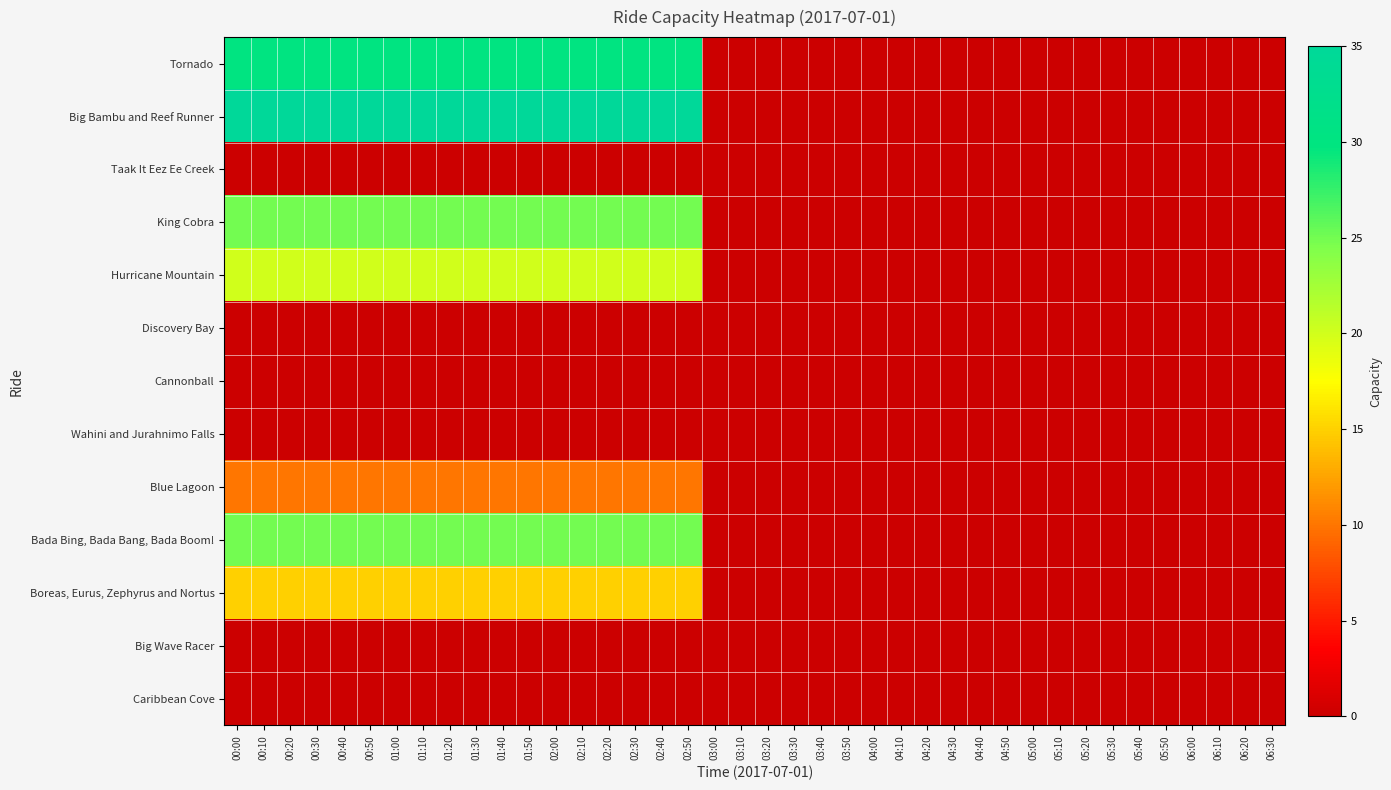

Reading right to left, transcribe all the data shown in this chart.

Tornado: 06:30=0	06:20=0	06:10=0	06:00=0	05:50=0	05:40=0	05:30=0	05:20=0	05:10=0	05:00=0	04:50=0	04:40=0	04:30=0	04:20=0	04:10=0	04:00=0	03:50=0	03:40=0	03:30=0	03:20=0	03:10=0	03:00=0	02:50=30	02:40=30	02:30=30	02:20=30	02:10=30	02:00=30	01:50=30	01:40=30	01:30=30	01:20=30	01:10=30	01:00=30	00:50=30	00:40=30	00:30=30	00:20=30	00:10=30	00:00=30
Big Bambu and Reef Runner: 06:30=0	06:20=0	06:10=0	06:00=0	05:50=0	05:40=0	05:30=0	05:20=0	05:10=0	05:00=0	04:50=0	04:40=0	04:30=0	04:20=0	04:10=0	04:00=0	03:50=0	03:40=0	03:30=0	03:20=0	03:10=0	03:00=0	02:50=35	02:40=35	02:30=35	02:20=35	02:10=35	02:00=35	01:50=35	01:40=35	01:30=35	01:20=35	01:10=35	01:00=35	00:50=35	00:40=35	00:30=35	00:20=35	00:10=35	00:00=35
Taak It Eez Ee Creek: 06:30=0	06:20=0	06:10=0	06:00=0	05:50=0	05:40=0	05:30=0	05:20=0	05:10=0	05:00=0	04:50=0	04:40=0	04:30=0	04:20=0	04:10=0	04:00=0	03:50=0	03:40=0	03:30=0	03:20=0	03:10=0	03:00=0	02:50=0	02:40=0	02:30=0	02:20=0	02:10=0	02:00=0	01:50=0	01:40=0	01:30=0	01:20=0	01:10=0	01:00=0	00:50=0	00:40=0	00:30=0	00:20=0	00:10=0	00:00=0
King Cobra: 06:30=0	06:20=0	06:10=0	06:00=0	05:50=0	05:40=0	05:30=0	05:20=0	05:10=0	05:00=0	04:50=0	04:40=0	04:30=0	04:20=0	04:10=0	04:00=0	03:50=0	03:40=0	03:30=0	03:20=0	03:10=0	03:00=0	02:50=25	02:40=25	02:30=25	02:20=25	02:10=25	02:00=25	01:50=25	01:40=25	01:30=25	01:20=25	01:10=25	01:00=25	00:50=25	00:40=25	00:30=25	00:20=25	00:10=25	00:00=25
Hurricane Mountain: 06:30=0	06:20=0	06:10=0	06:00=0	05:50=0	05:40=0	05:30=0	05:20=0	05:10=0	05:00=0	04:50=0	04:40=0	04:30=0	04:20=0	04:10=0	04:00=0	03:50=0	03:40=0	03:30=0	03:20=0	03:10=0	03:00=0	02:50=20	02:40=20	02:30=20	02:20=20	02:10=20	02:00=20	01:50=20	01:40=20	01:30=20	01:20=20	01:10=20	01:00=20	00:50=20	00:40=20	00:30=20	00:20=20	00:10=20	00:00=20
Discovery Bay: 06:30=0	06:20=0	06:10=0	06:00=0	05:50=0	05:40=0	05:30=0	05:20=0	05:10=0	05:00=0	04:50=0	04:40=0	04:30=0	04:20=0	04:10=0	04:00=0	03:50=0	03:40=0	03:30=0	03:20=0	03:10=0	03:00=0	02:50=0	02:40=0	02:30=0	02:20=0	02:10=0	02:00=0	01:50=0	01:40=0	01:30=0	01:20=0	01:10=0	01:00=0	00:50=0	00:40=0	00:30=0	00:20=0	00:10=0	00:00=0
Cannonball: 06:30=0	06:20=0	06:10=0	06:00=0	05:50=0	05:40=0	05:30=0	05:20=0	05:10=0	05:00=0	04:50=0	04:40=0	04:30=0	04:20=0	04:10=0	04:00=0	03:50=0	03:40=0	03:30=0	03:20=0	03:10=0	03:00=0	02:50=0	02:40=0	02:30=0	02:20=0	02:10=0	02:00=0	01:50=0	01:40=0	01:30=0	01:20=0	01:10=0	01:00=0	00:50=0	00:40=0	00:30=0	00:20=0	00:10=0	00:00=0
Wahini and Jurahnimo Falls: 06:30=0	06:20=0	06:10=0	06:00=0	05:50=0	05:40=0	05:30=0	05:20=0	05:10=0	05:00=0	04:50=0	04:40=0	04:30=0	04:20=0	04:10=0	04:00=0	03:50=0	03:40=0	03:30=0	03:20=0	03:10=0	03:00=0	02:50=0	02:40=0	02:30=0	02:20=0	02:10=0	02:00=0	01:50=0	01:40=0	01:30=0	01:20=0	01:10=0	01:00=0	00:50=0	00:40=0	00:30=0	00:20=0	00:10=0	00:00=0
Blue Lagoon: 06:30=0	06:20=0	06:10=0	06:00=0	05:50=0	05:40=0	05:30=0	05:20=0	05:10=0	05:00=0	04:50=0	04:40=0	04:30=0	04:20=0	04:10=0	04:00=0	03:50=0	03:40=0	03:30=0	03:20=0	03:10=0	03:00=0	02:50=10	02:40=10	02:30=10	02:20=10	02:10=10	02:00=10	01:50=10	01:40=10	01:30=10	01:20=10	01:10=10	01:00=10	00:50=10	00:40=10	00:30=10	00:20=10	00:10=10	00:00=10
Bada Bing, Bada Bang, Bada Boom!: 06:30=0	06:20=0	06:10=0	06:00=0	05:50=0	05:40=0	05:30=0	05:20=0	05:10=0	05:00=0	04:50=0	04:40=0	04:30=0	04:20=0	04:10=0	04:00=0	03:50=0	03:40=0	03:30=0	03:20=0	03:10=0	03:00=0	02:50=25	02:40=25	02:30=25	02:20=25	02:10=25	02:00=25	01:50=25	01:40=25	01:30=25	01:20=25	01:10=25	01:00=25	00:50=25	00:40=25	00:30=25	00:20=25	00:10=25	00:00=25
Boreas, Eurus, Zephyrus and Nortus: 06:30=0	06:20=0	06:10=0	06:00=0	05:50=0	05:40=0	05:30=0	05:20=0	05:10=0	05:00=0	04:50=0	04:40=0	04:30=0	04:20=0	04:10=0	04:00=0	03:50=0	03:40=0	03:30=0	03:20=0	03:10=0	03:00=0	02:50=15	02:40=15	02:30=15	02:20=15	02:10=15	02:00=15	01:50=15	01:40=15	01:30=15	01:20=15	01:10=15	01:00=15	00:50=15	00:40=15	00:30=15	00:20=15	00:10=15	00:00=15
Big Wave Racer: 06:30=0	06:20=0	06:10=0	06:00=0	05:50=0	05:40=0	05:30=0	05:20=0	05:10=0	05:00=0	04:50=0	04:40=0	04:30=0	04:20=0	04:10=0	04:00=0	03:50=0	03:40=0	03:30=0	03:20=0	03:10=0	03:00=0	02:50=0	02:40=0	02:30=0	02:20=0	02:10=0	02:00=0	01:50=0	01:40=0	01:30=0	01:20=0	01:10=0	01:00=0	00:50=0	00:40=0	00:30=0	00:20=0	00:10=0	00:00=0
Caribbean Cove: 06:30=0	06:20=0	06:10=0	06:00=0	05:50=0	05:40=0	05:30=0	05:20=0	05:10=0	05:00=0	04:50=0	04:40=0	04:30=0	04:20=0	04:10=0	04:00=0	03:50=0	03:40=0	03:30=0	03:20=0	03:10=0	03:00=0	02:50=0	02:40=0	02:30=0	02:20=0	02:10=0	02:00=0	01:50=0	01:40=0	01:30=0	01:20=0	01:10=0	01:00=0	00:50=0	00:40=0	00:30=0	00:20=0	00:10=0	00:00=0